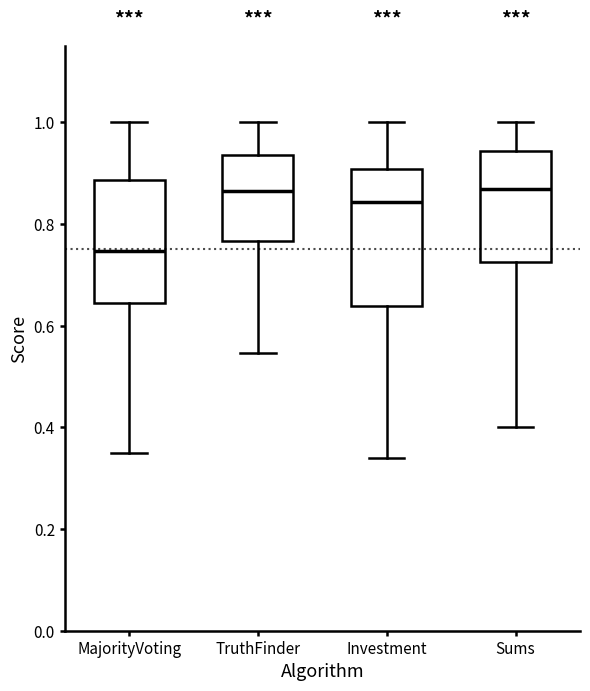

Which box has the lowest median line?

MajorityVoting